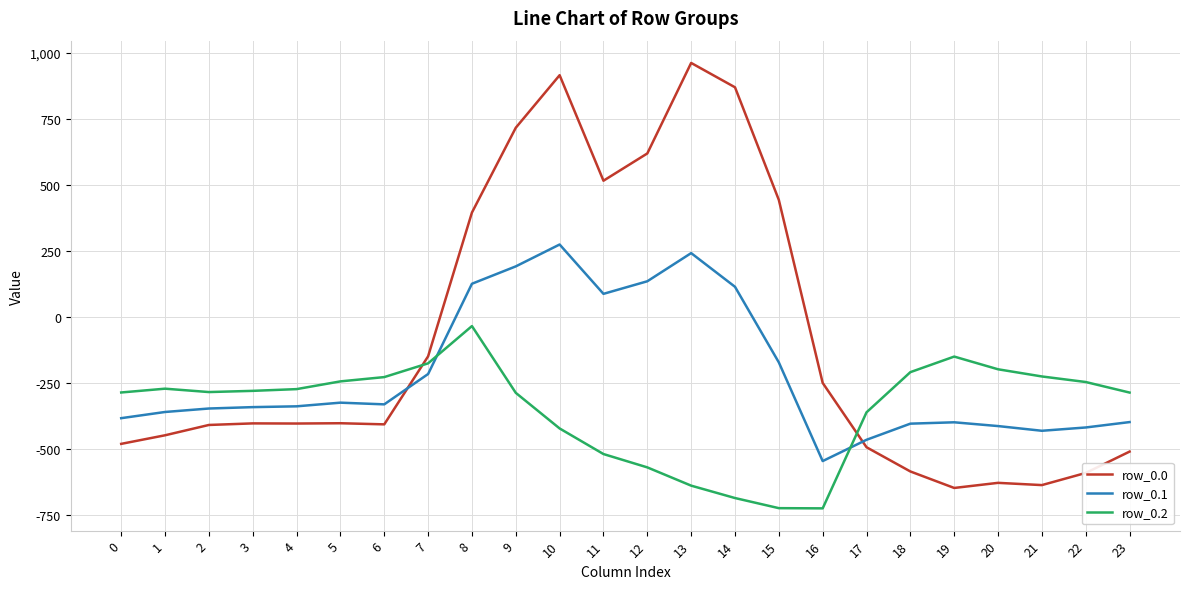

How many lines are shown in the chart?

3